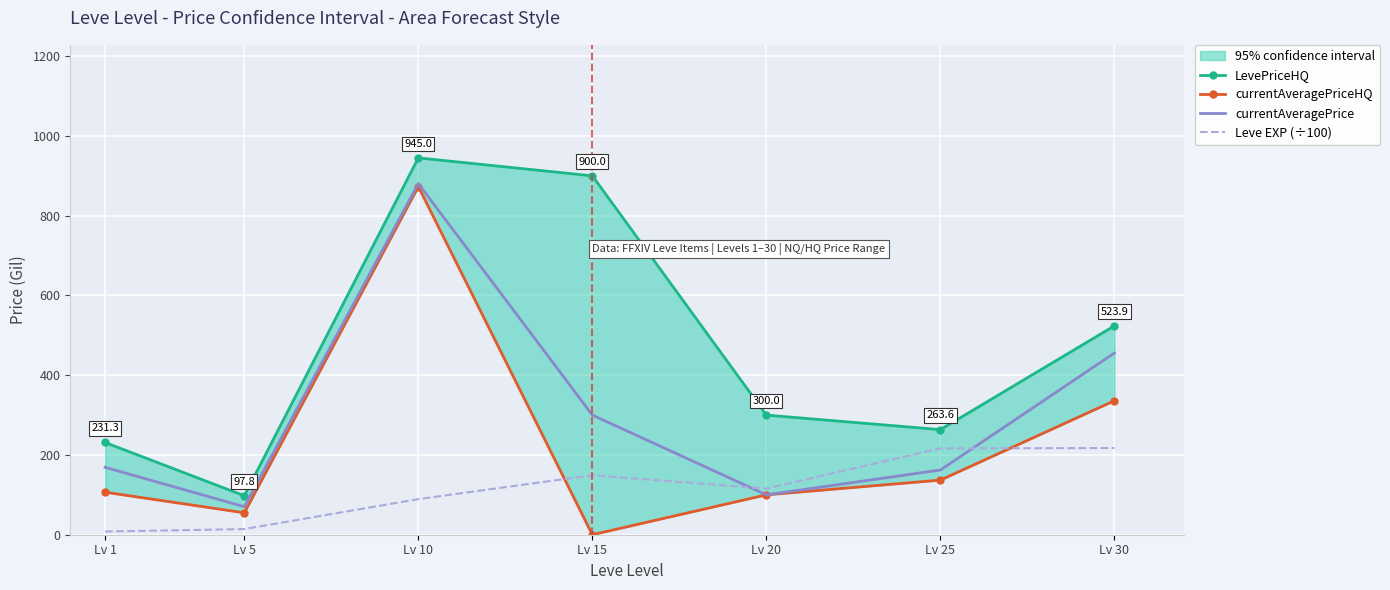

In currentAveragePriceHQ, how many points are lower than both neighbors (excluding endpoints)?

2